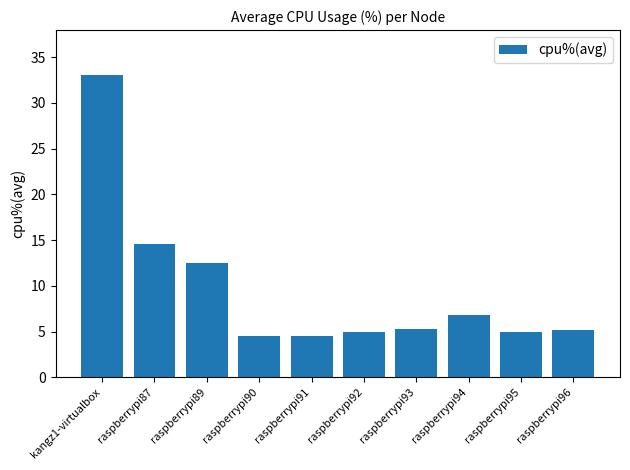

What position from the left is raspberrypi96?

10